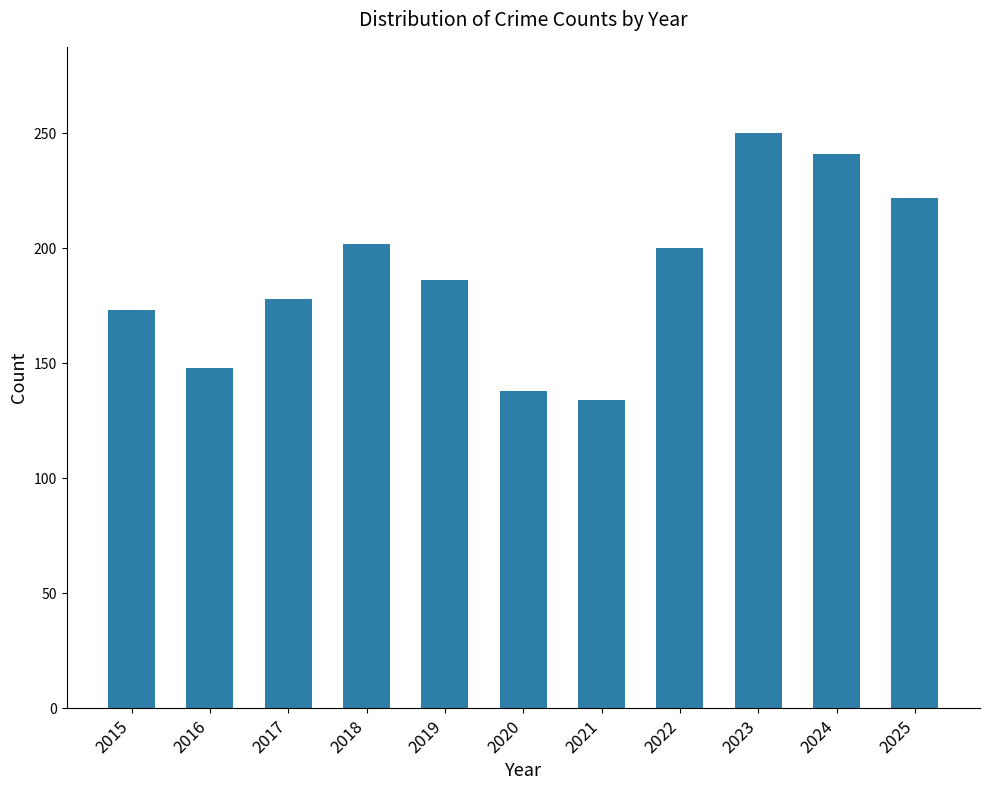

Where does the data first go above 186?

2018